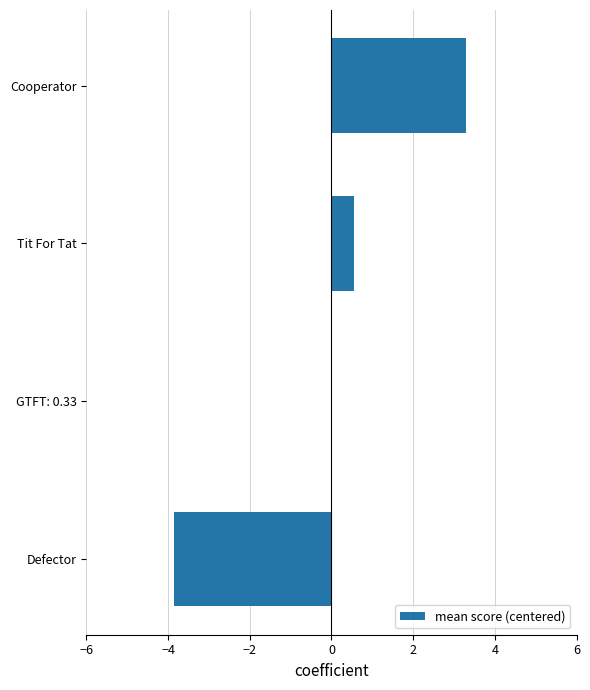

What is the change in value from GTFT: 0.33 to Cooperator?

+3.3